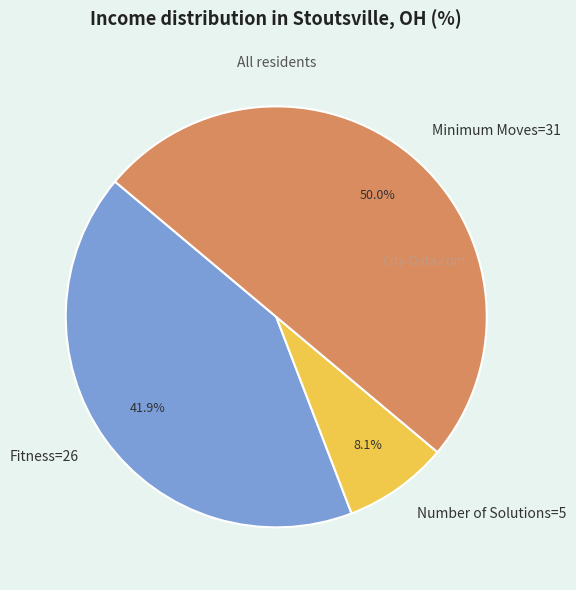

Combined, do Number of Solutions=5 and Minimum Moves=31 account for over 50%?

Yes